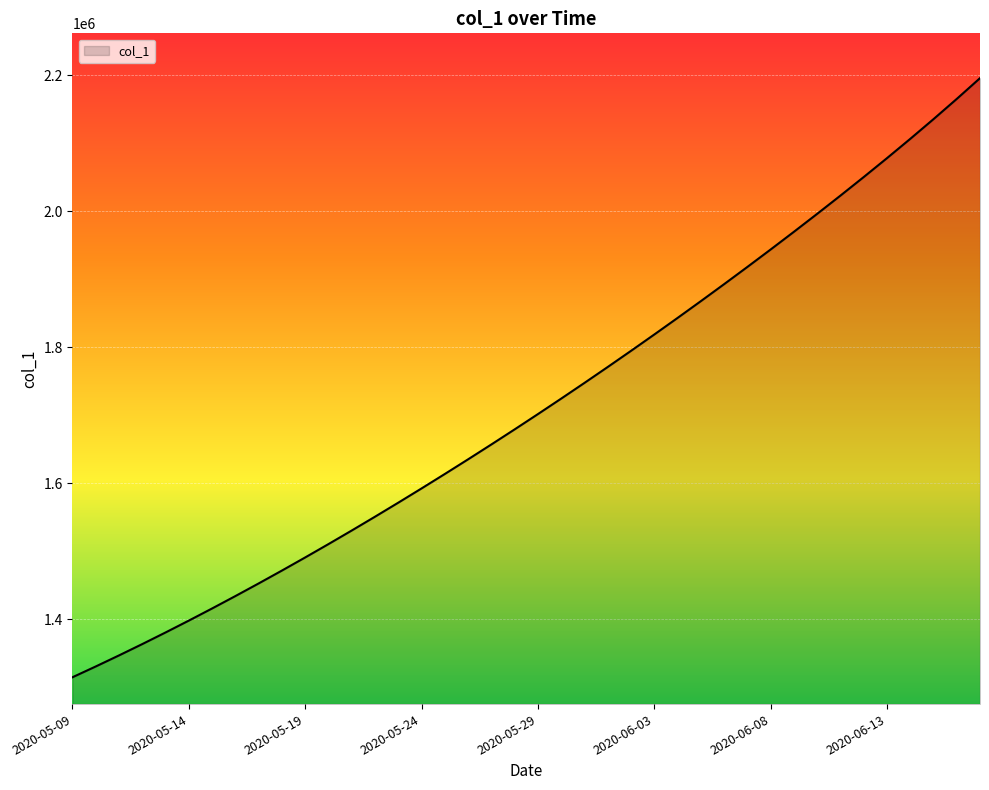

What is the difference between the maximum and minimum values?

880616.0